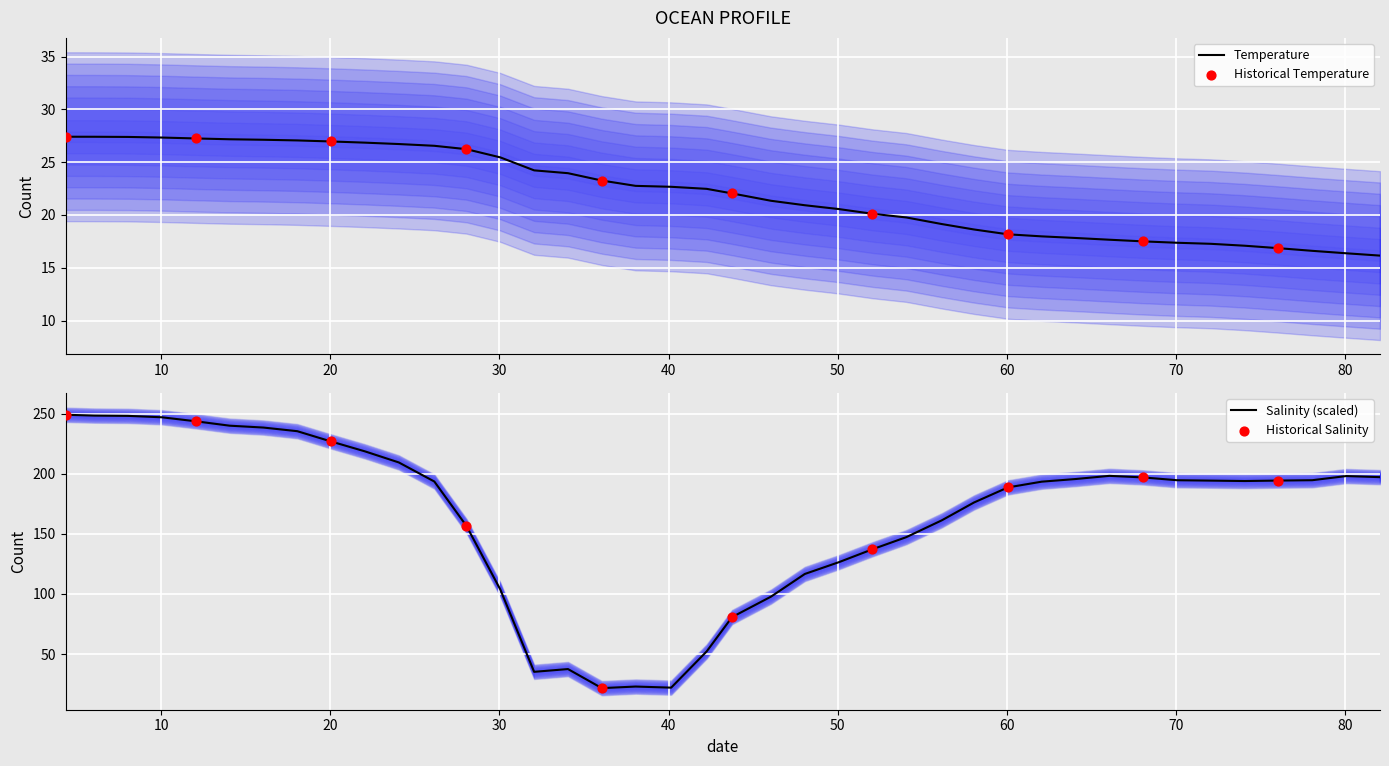

What is the maximum value for Temperature?

27.4